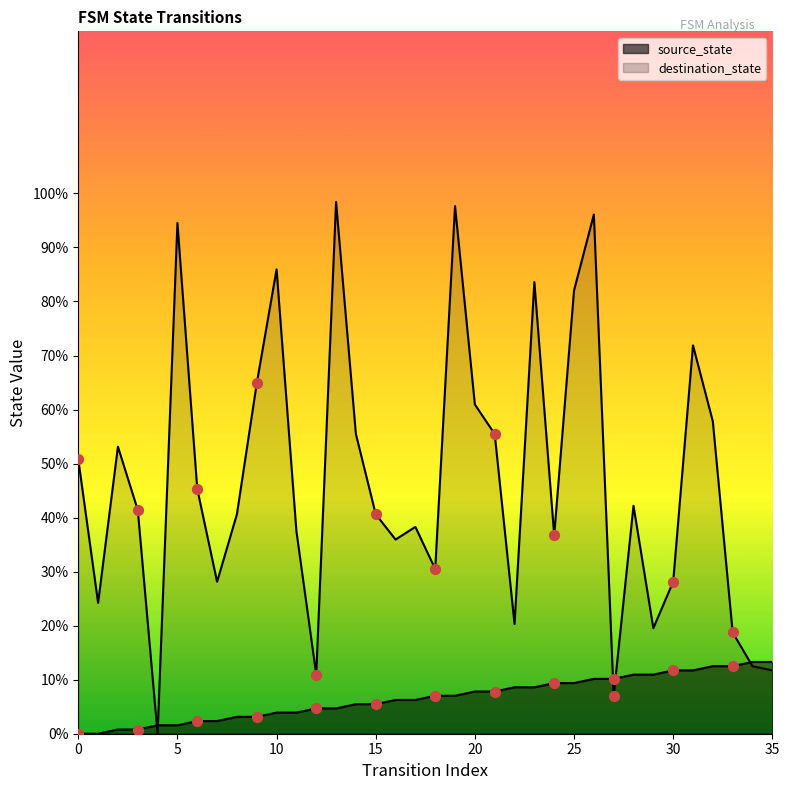

Which series has the largest total across all categories?

destination_state